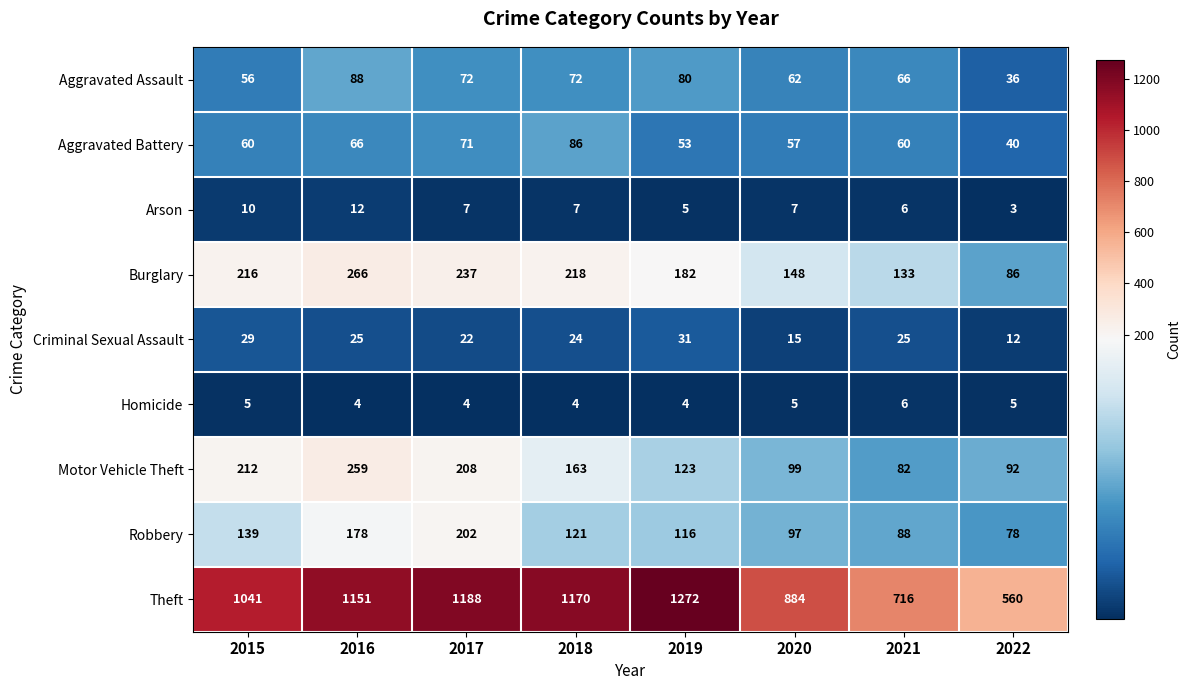

The Arson series shows 5 at 2019. True or false?

True